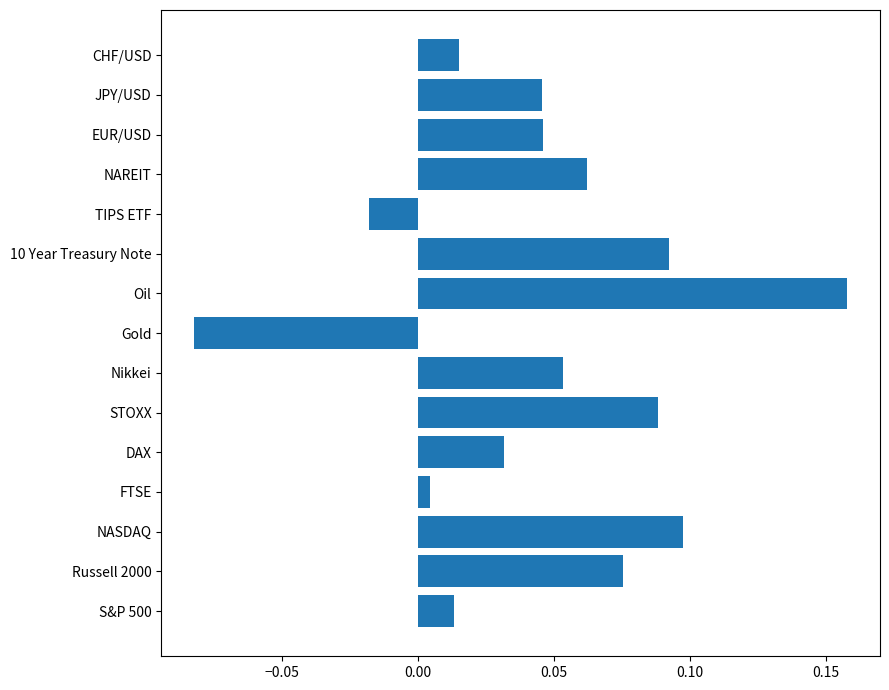

Which label corresponds to the largest value in the chart?

Oil